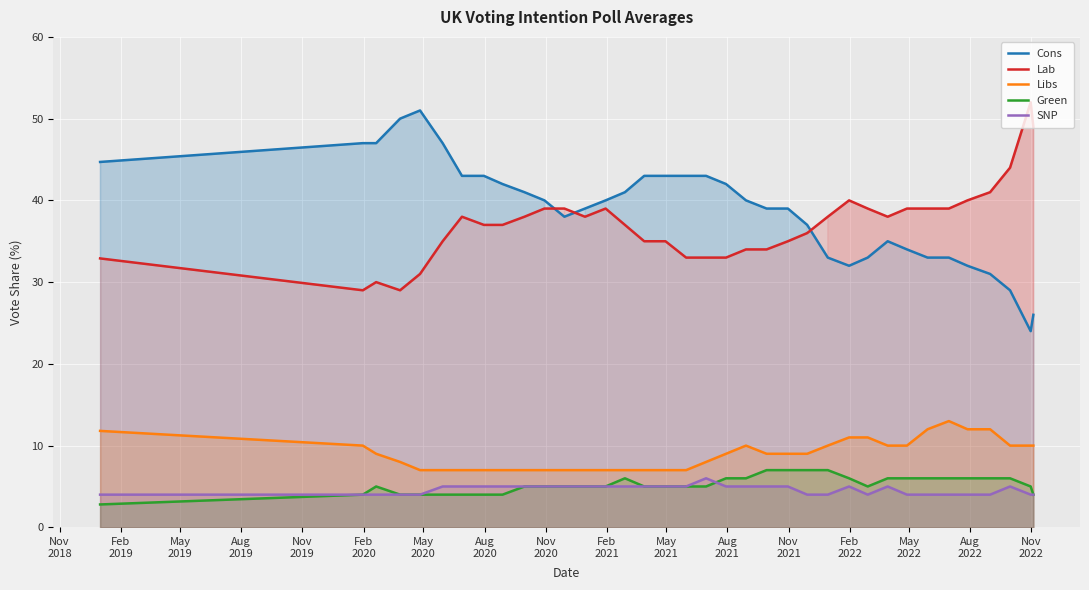

Reading left to right, list all the values displayed in this chart.

Cons: 44.7	47.0	47.0	50.0	51.0	47.0	43.0	43.0	42.0	41.0	40.0	38.0	39.0	40.0	41.0	43.0	43.0	43.0	43.0	42.0	40.0	39.0	39.0	37.0	33.0	32.0	33.0	35.0	34.0	33.0	33.0	32.0	31.0	29.0	24.0	26.0
Lab: 32.9	29.0	30.0	29.0	31.0	35.0	38.0	37.0	37.0	38.0	39.0	39.0	38.0	39.0	37.0	35.0	35.0	33.0	33.0	33.0	34.0	34.0	35.0	36.0	38.0	40.0	39.0	38.0	39.0	39.0	39.0	40.0	41.0	44.0	52.0	49.0
Libs: 11.8	10.0	9.0	8.0	7.0	7.0	7.0	7.0	7.0	7.0	7.0	7.0	7.0	7.0	7.0	7.0	7.0	7.0	8.0	9.0	10.0	9.0	9.0	9.0	10.0	11.0	11.0	10.0	10.0	12.0	13.0	12.0	12.0	10.0	10.0	10.0
Green: 2.8	4.0	5.0	4.0	4.0	4.0	4.0	4.0	4.0	5.0	5.0	5.0	5.0	5.0	6.0	5.0	5.0	5.0	5.0	6.0	6.0	7.0	7.0	7.0	7.0	6.0	5.0	6.0	6.0	6.0	6.0	6.0	6.0	6.0	5.0	4.0
SNP: 4.0	4.0	4.0	4.0	4.0	5.0	5.0	5.0	5.0	5.0	5.0	5.0	5.0	5.0	5.0	5.0	5.0	5.0	6.0	5.0	5.0	5.0	5.0	4.0	4.0	5.0	4.0	5.0	4.0	4.0	4.0	4.0	4.0	5.0	4.0	4.0